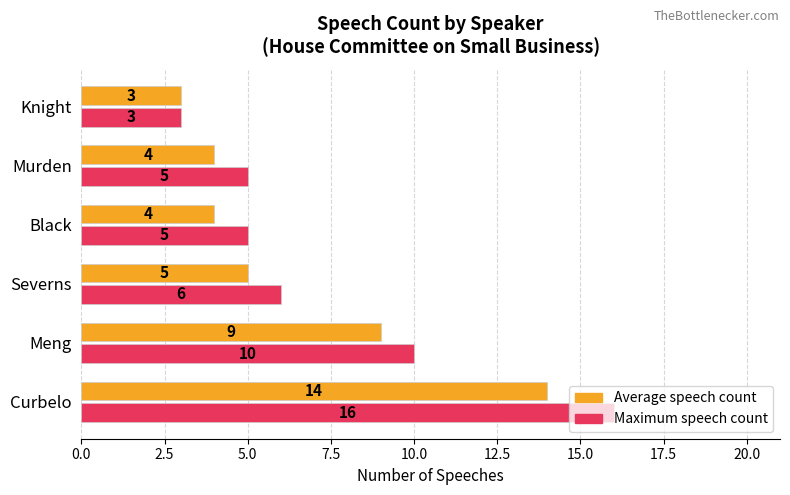

What is the difference between the second highest and minimum values in the Maximum speech count series?

7